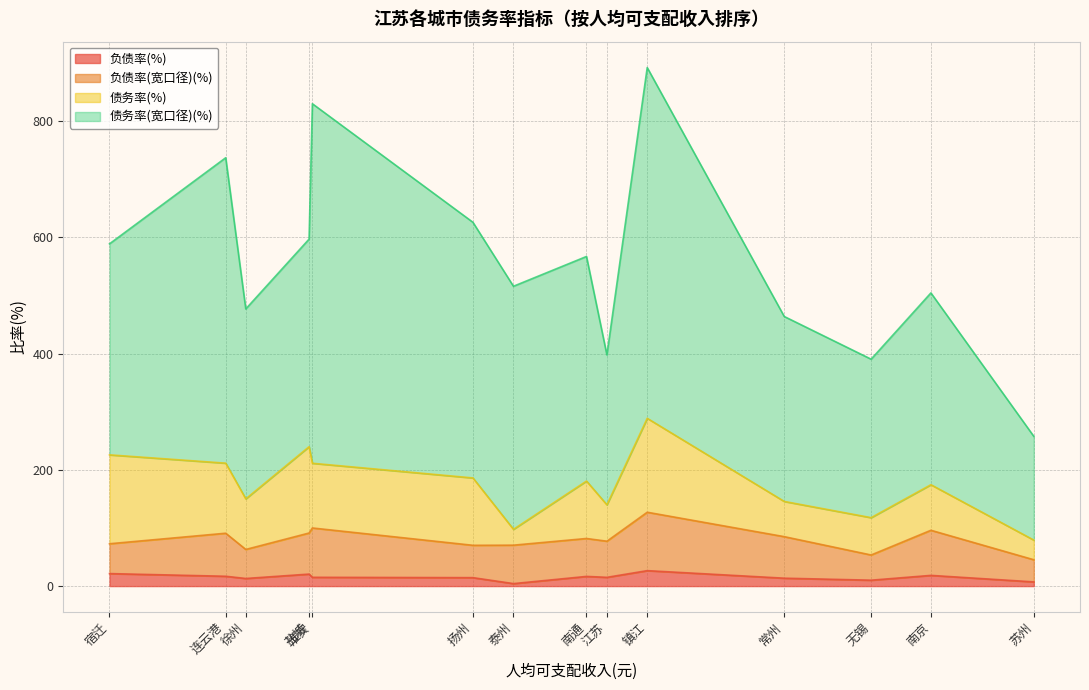

What is the total value across all series at 徐州?

476.7